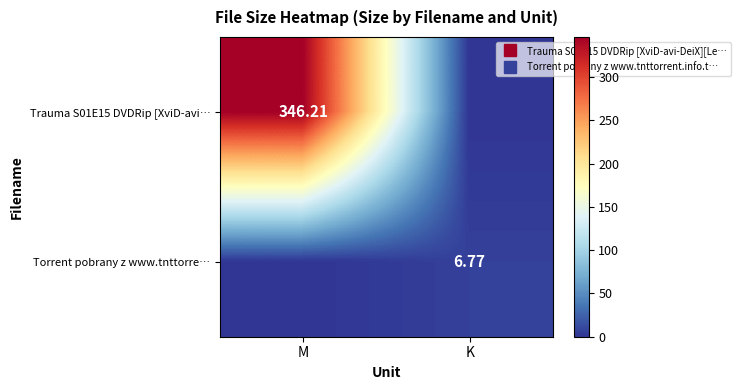

What is the maximum value for Trauma S01E15 DVDRip [XviD-avi…?

346.2